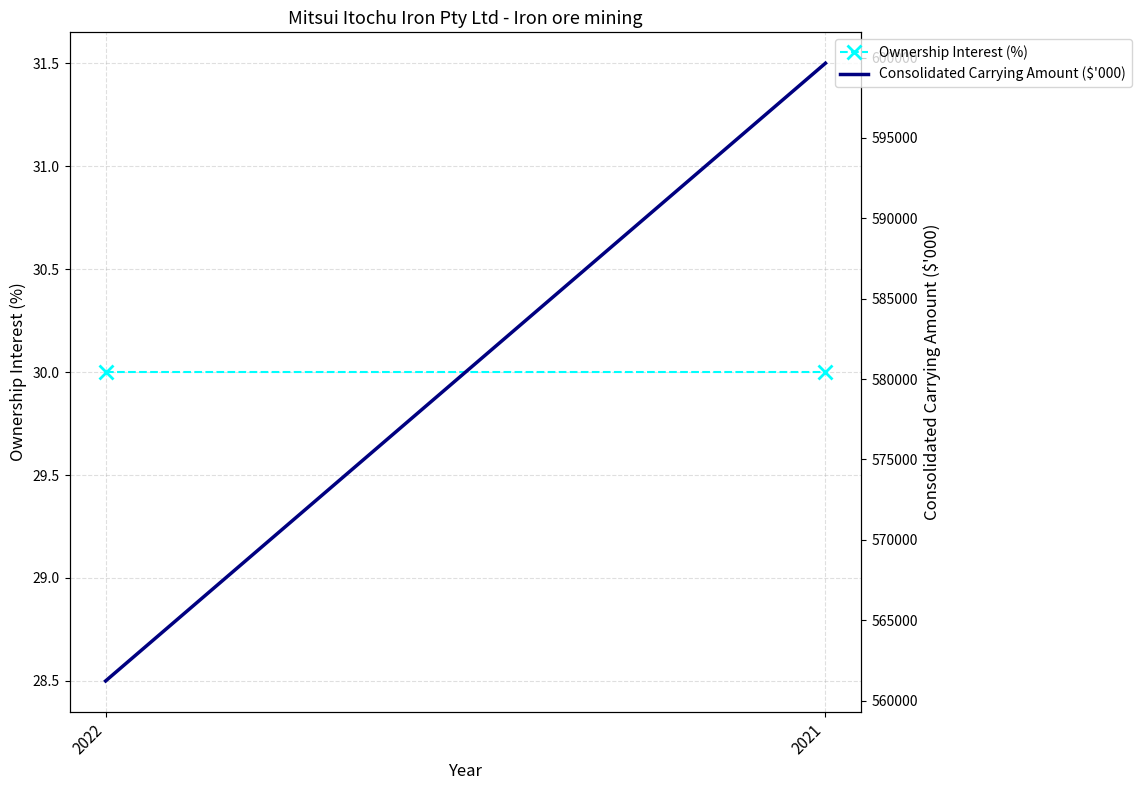

What is the minimum value for Consolidated Carrying Amount ($'000)?

561217